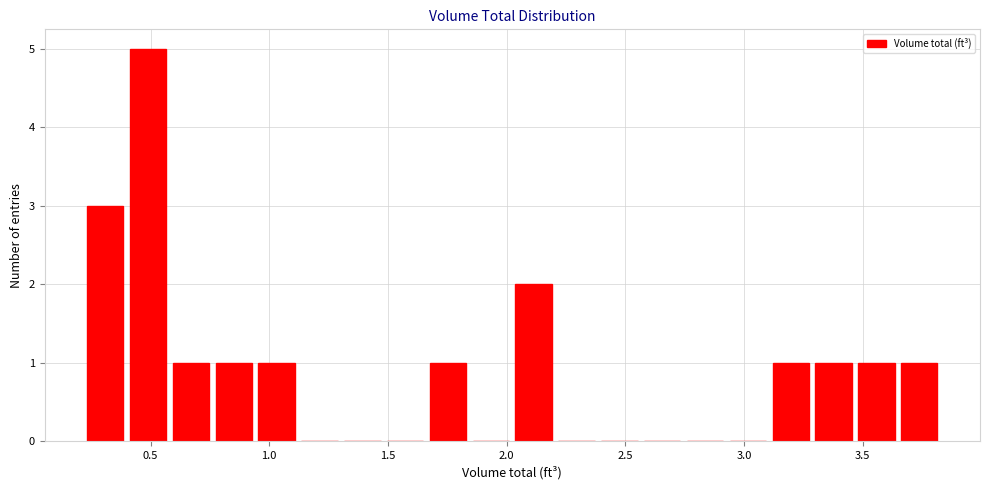

Around what value on the x-axis is the tallest bar? Give the approximate position of its centre, as read against the axis.

0.50